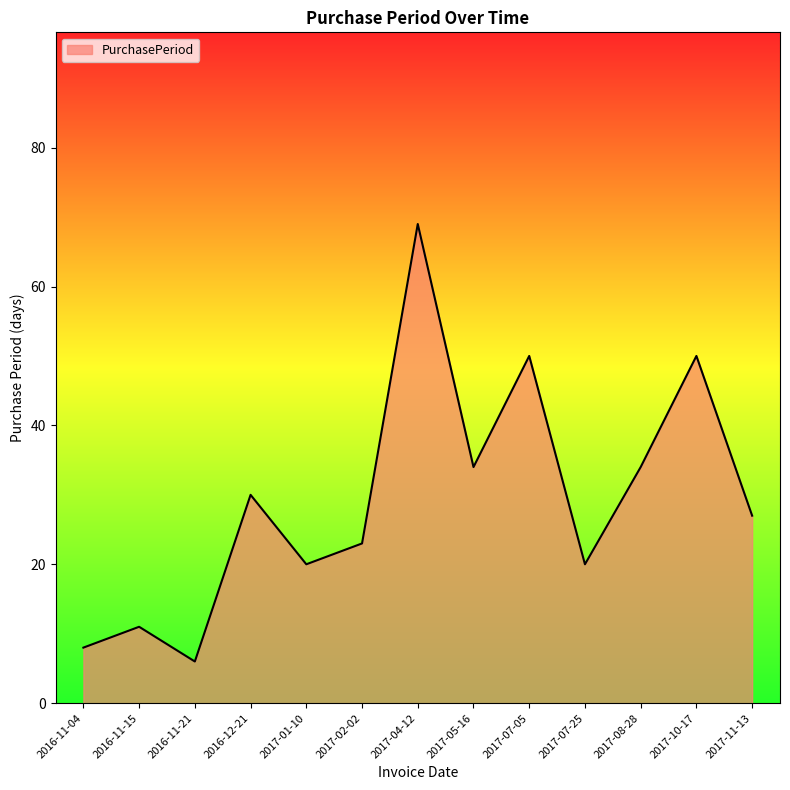

The chart shows a value of 36 at 2017-07-25. True or false?

False